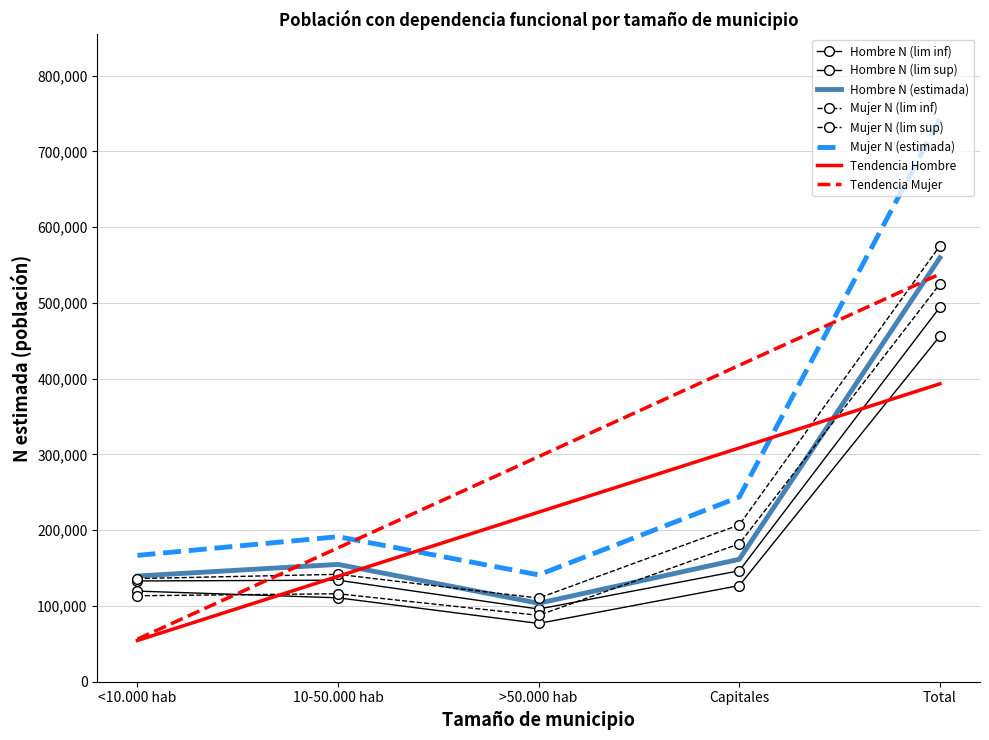

True or false: Hombre N (lim inf) has more than 1 points higher than both neighbors.

False